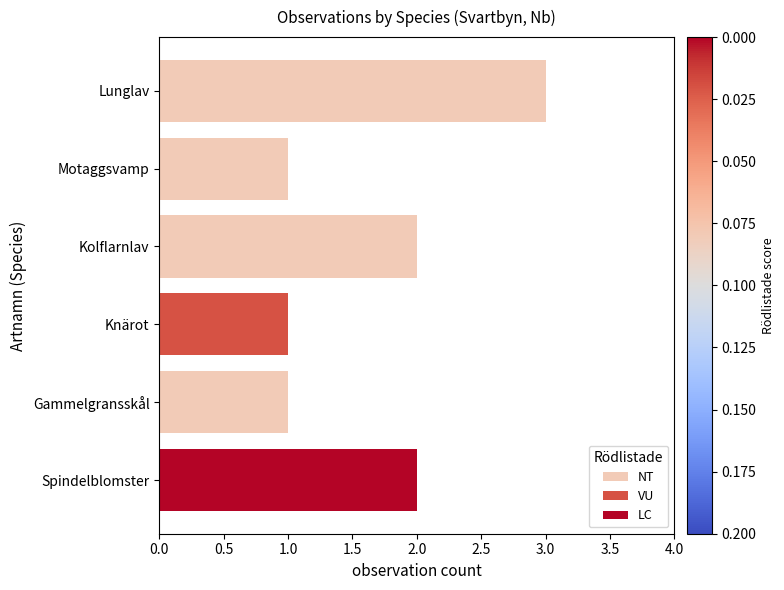

The chart shows a value of 3 at Lunglav. True or false?

True